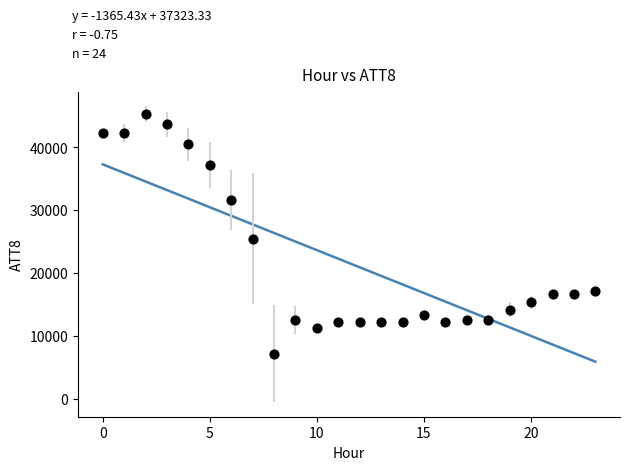

What Y value in the scatter plot is closest to 26250?

25500